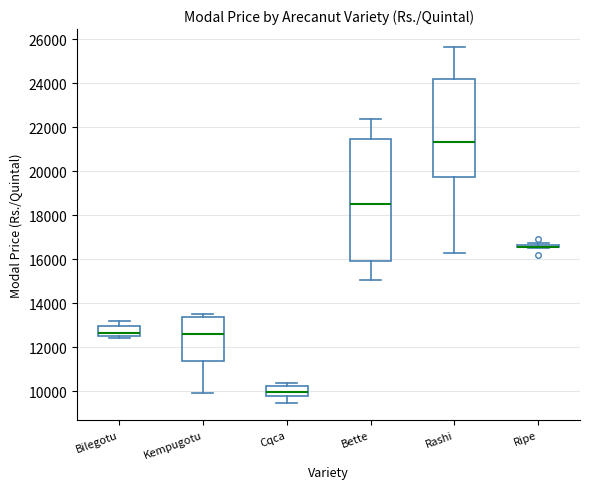

Which box is the tallest, from its lower edge to its upper edge?

Bette